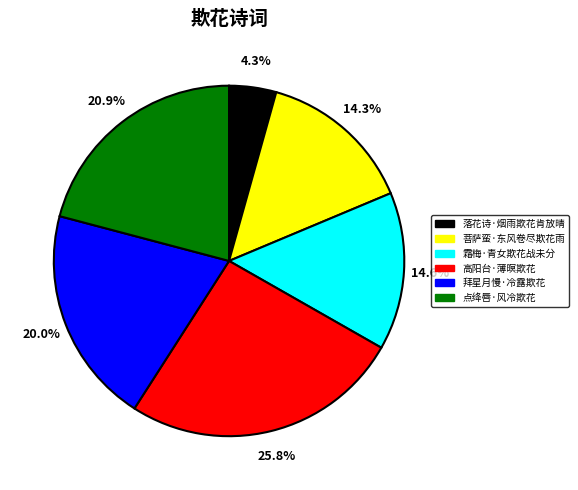

Combined, do 拜星月慢·冷露欺花 and 菩萨蛮·东风卷尽欺花雨 account for over 50%?

No